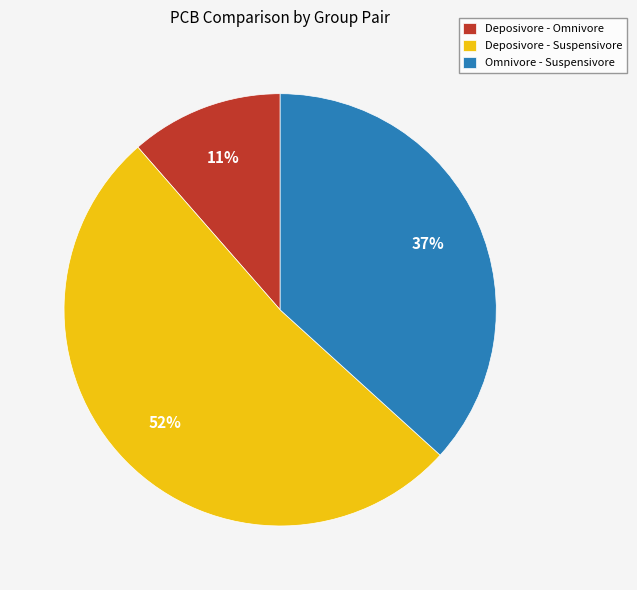

Do Deposivore - Omnivore and Omnivore - Suspensivore together represent more than half of the pie?

No